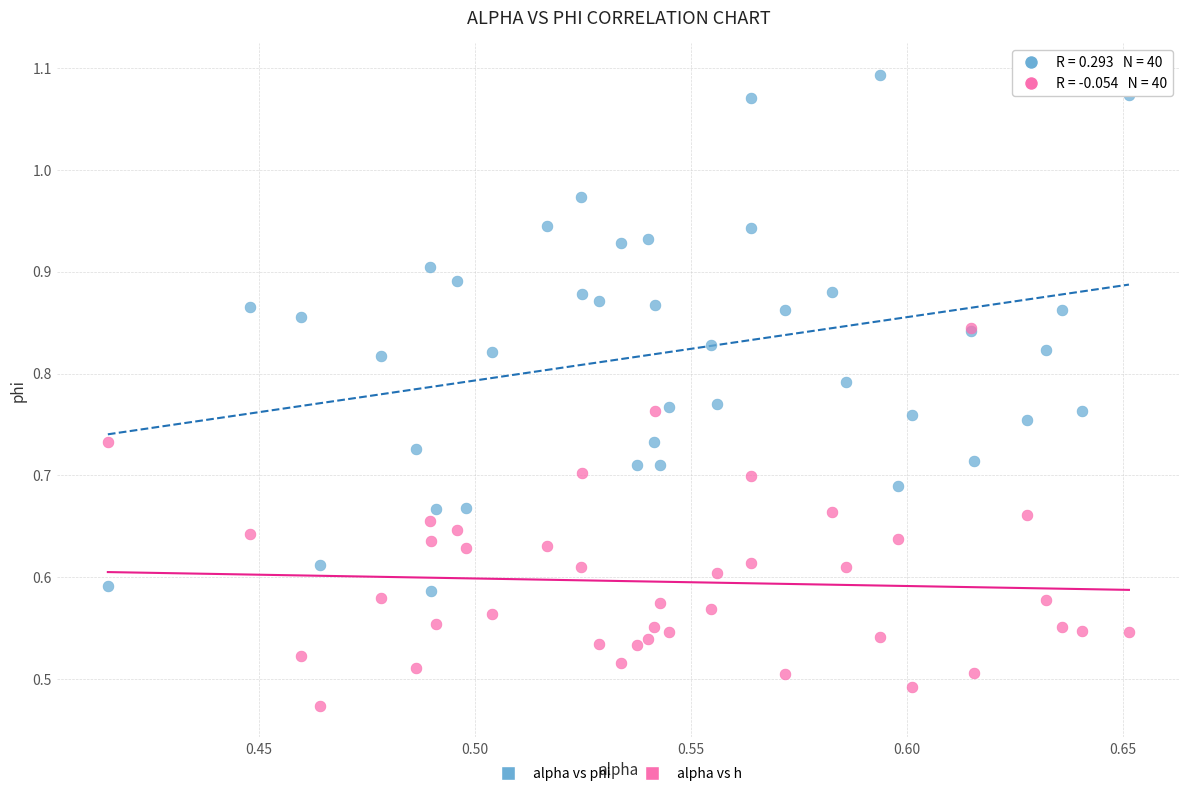

Which series reaches the maximum Y coordinate?

alpha vs phi